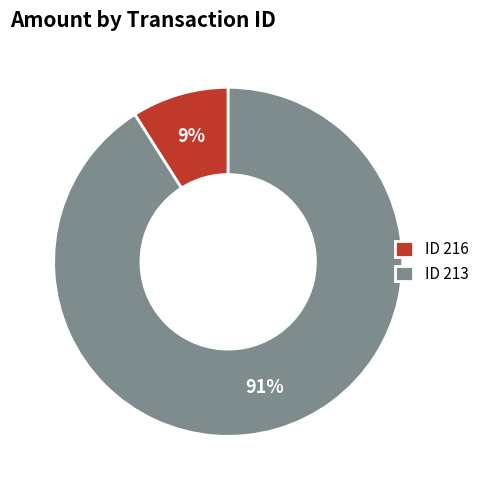

Which category accounts for the majority?

ID 213